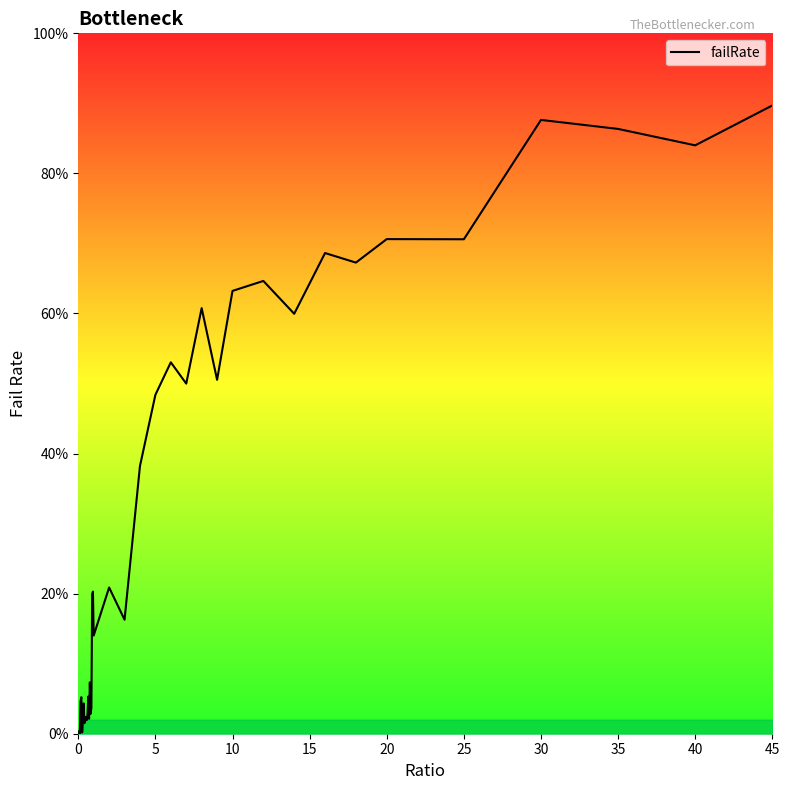

True or false: the data shows 0.0 at 12.

False